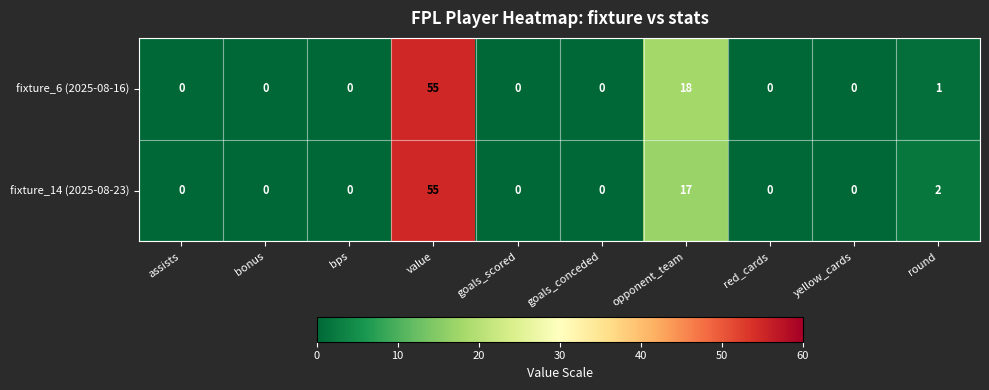

What is the difference between the maximum and minimum values in the fixture_6 (2025-08-16) series?

55